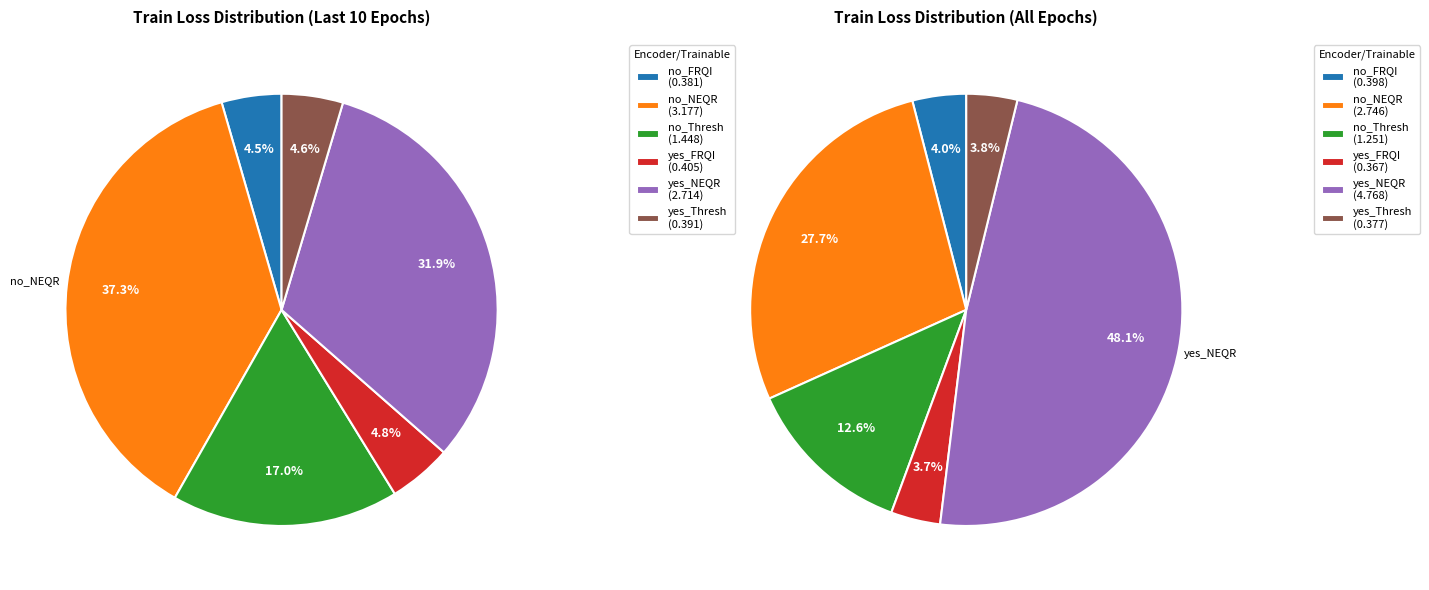

Does any single category account for the majority?

No